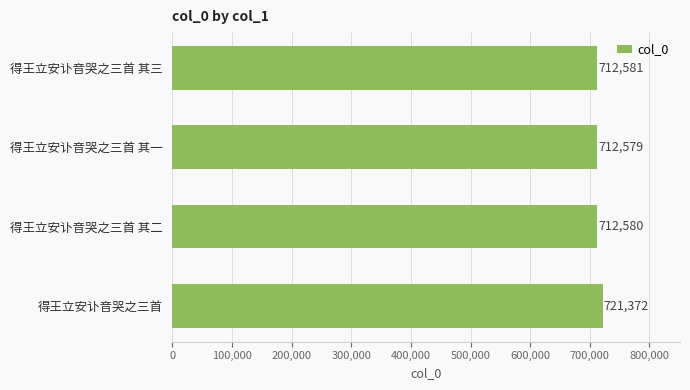

At which label is the value closest to 716975?

得王立安讣音哭之三首 其三